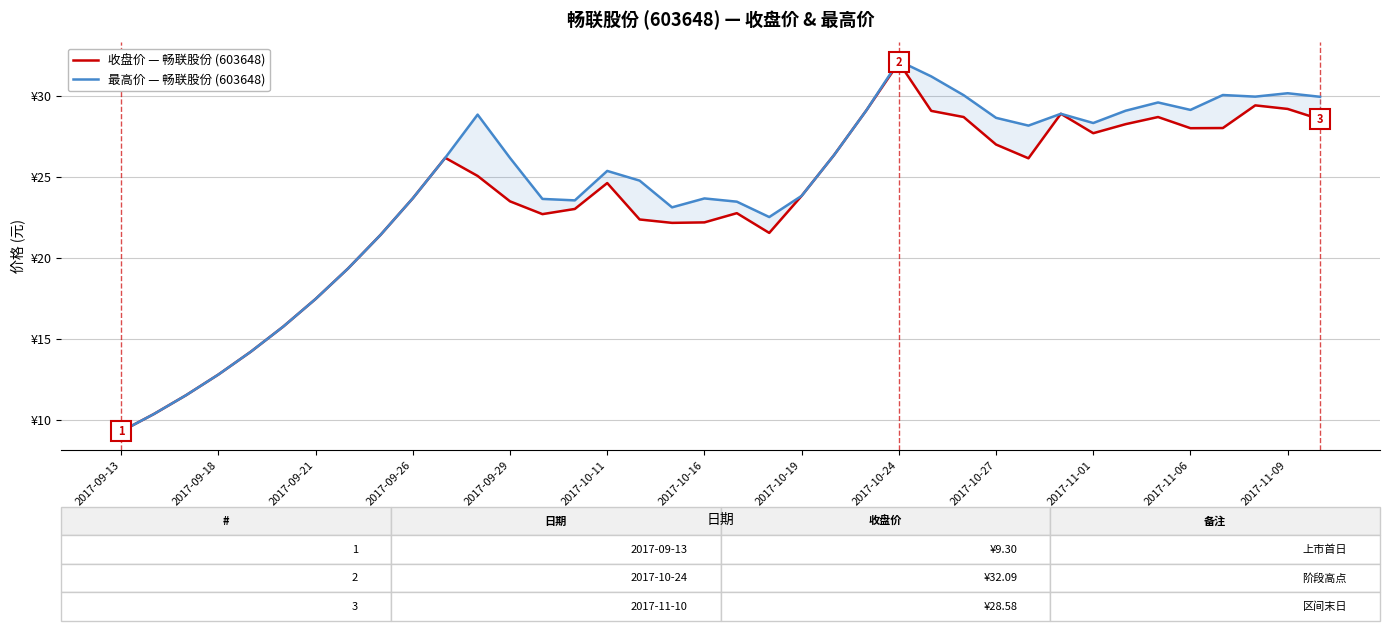

In 收盘价 — 畅联股份 (603648), how many points are higher than both neighbors (excluding endpoints)?

7